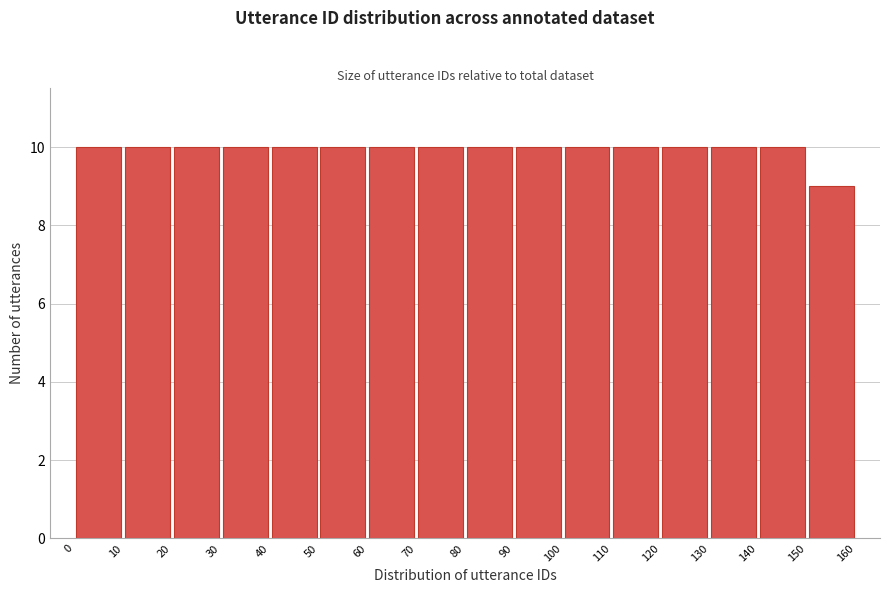

Reading left to right, list every bar in this chart as the range it spans on the x-axis followed by its height. The values are not printed on the chart, so give them approximately, as read against the axis.

0 to 10: 10
10 to 20: 10
20 to 30: 10
30 to 40: 10
40 to 50: 10
50 to 60: 10
60 to 70: 10
70 to 80: 10
80 to 90: 10
90 to 100: 10
100 to 110: 10
110 to 120: 10
120 to 130: 10
130 to 140: 10
140 to 150: 10
150 to 160: 9